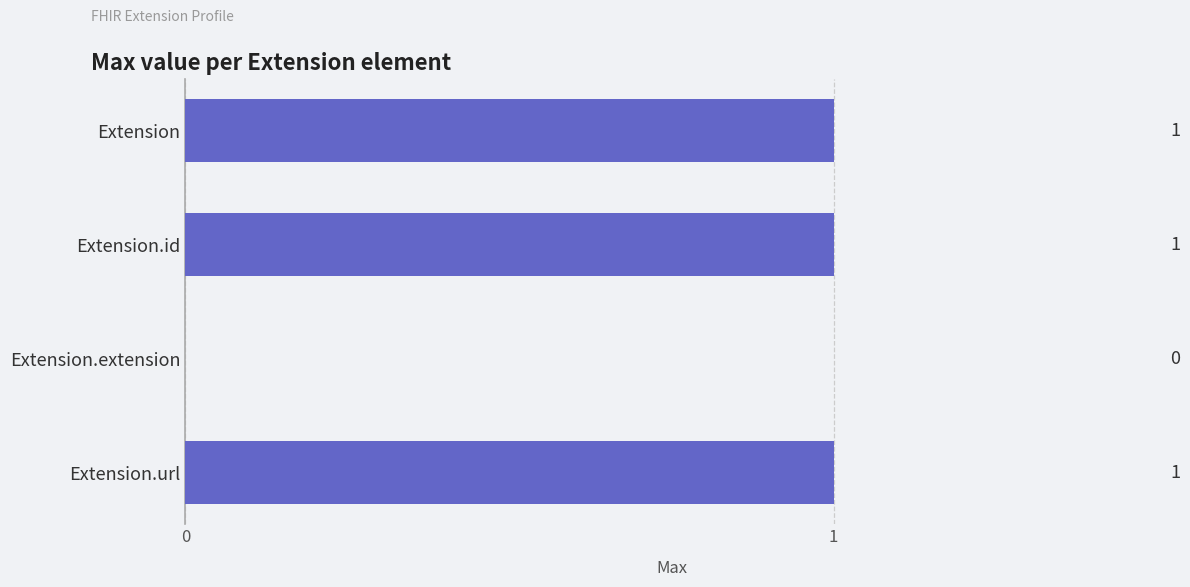

Reading top to bottom, transcribe all the data shown in this chart.

Extension=1	Extension.id=1	Extension.extension=0	Extension.url=1